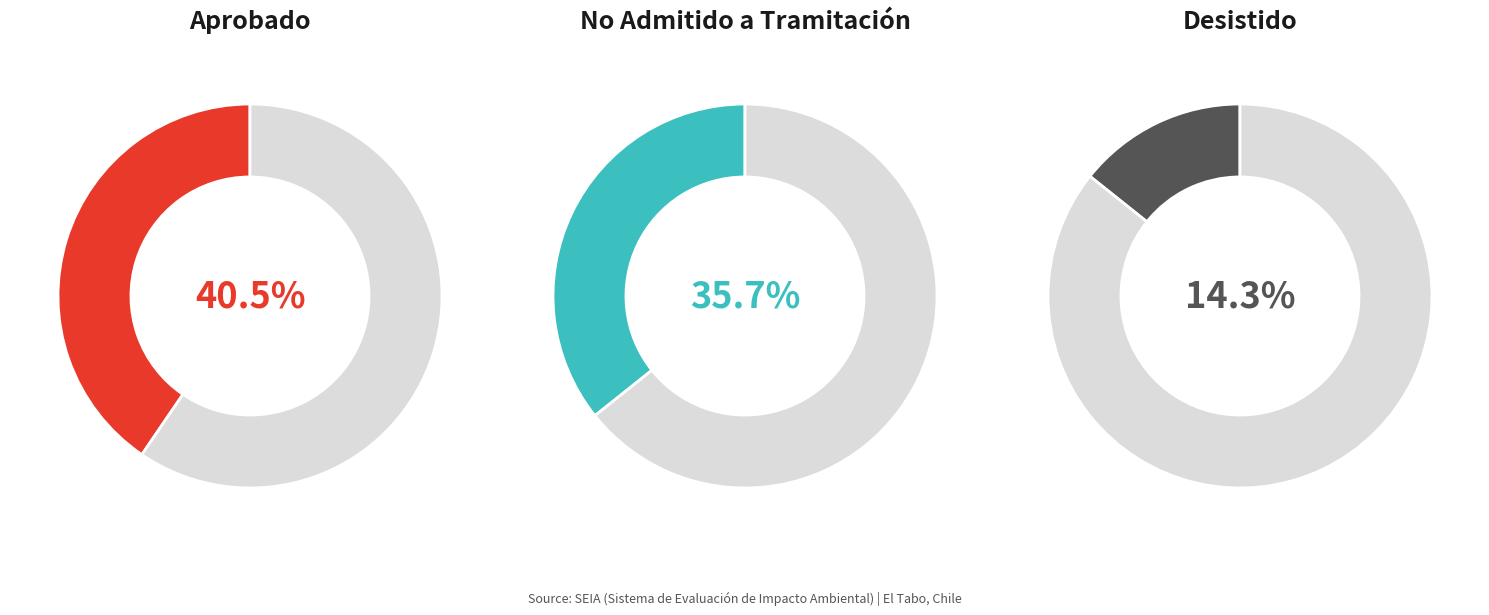

What percentage is NOT represented by Desistido?

85.7%